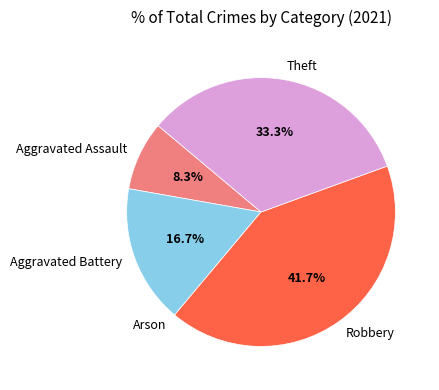

Which slice is the largest?

Robbery